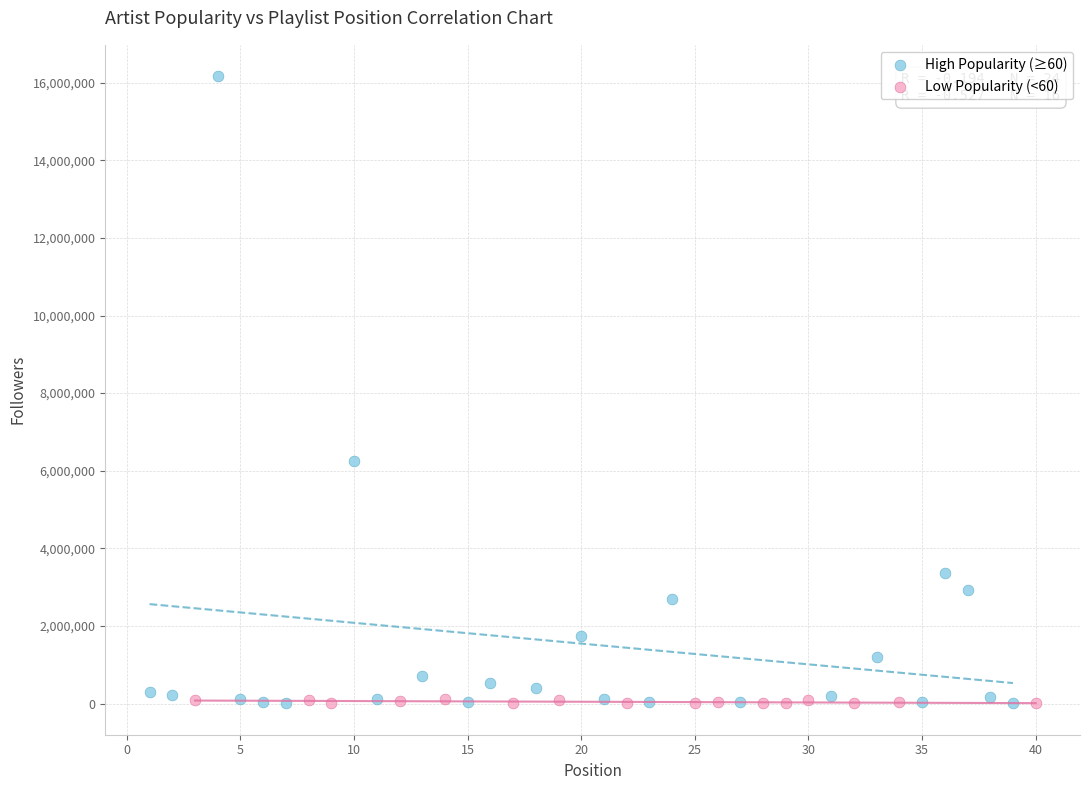

Which series contains the highest Y value?

High Popularity (≥60)